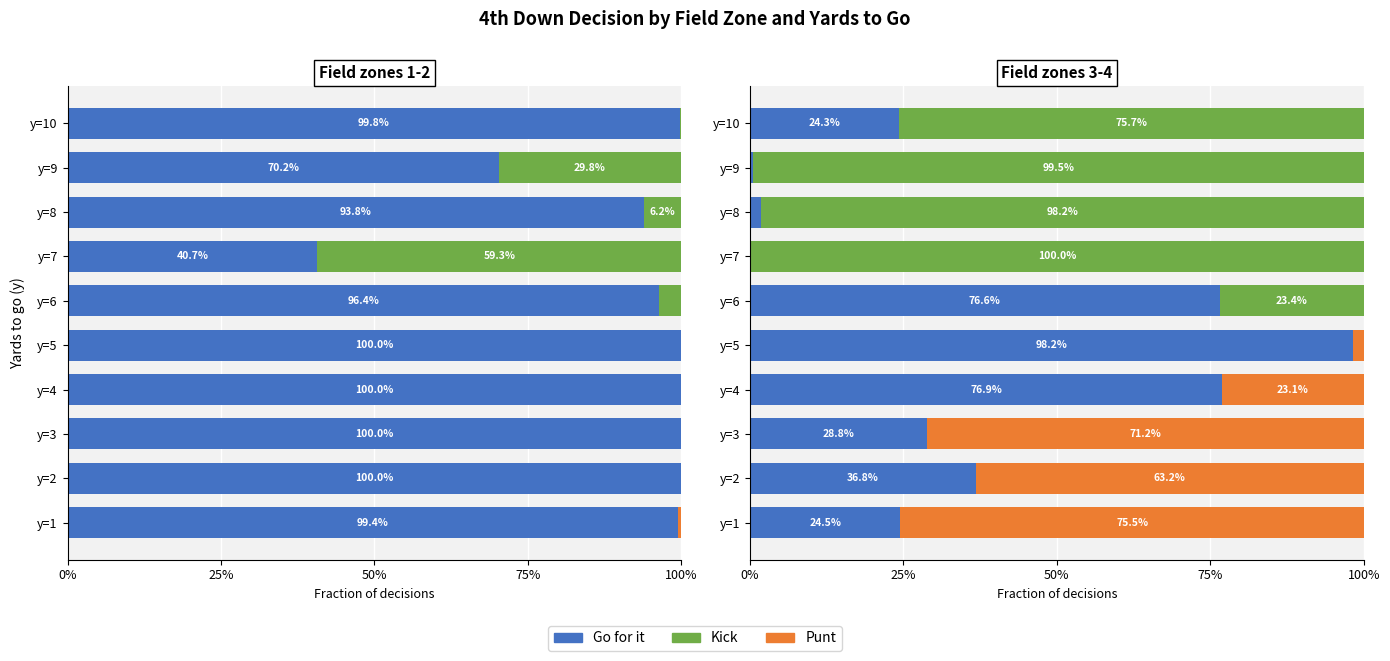

What is the difference between the maximum and minimum values in the Go for it series?

1.0